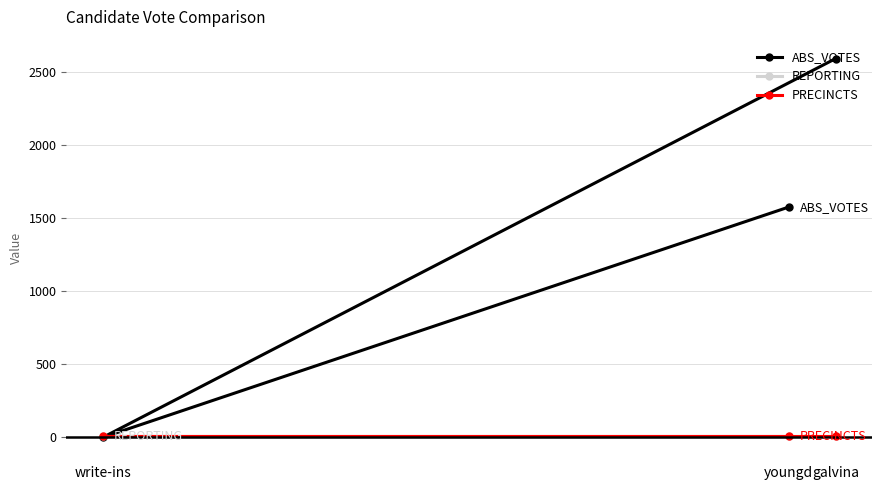

At youngd, list the series in order from smallest to largest.

REPORTING, PRECINCTS, ABS_VOTES